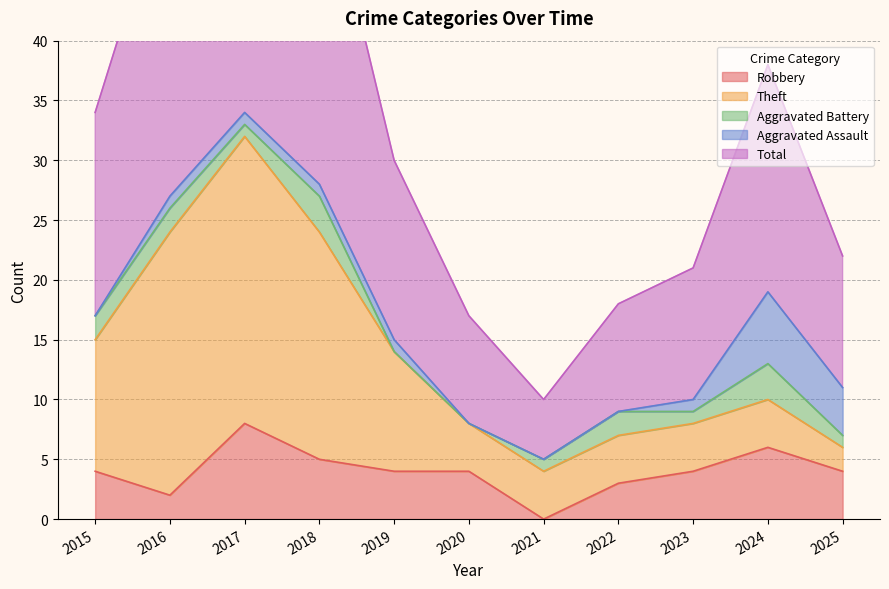

What is the value of the Total point at the 11th from the left?

11